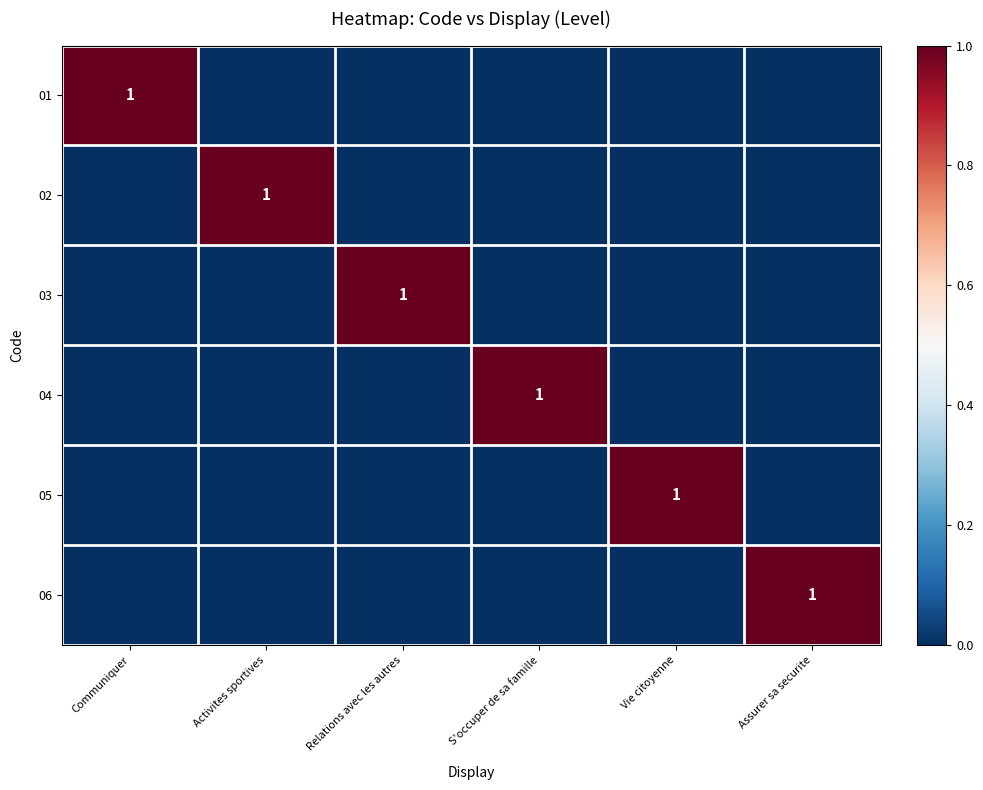

What is the maximum value shown in the chart?

1